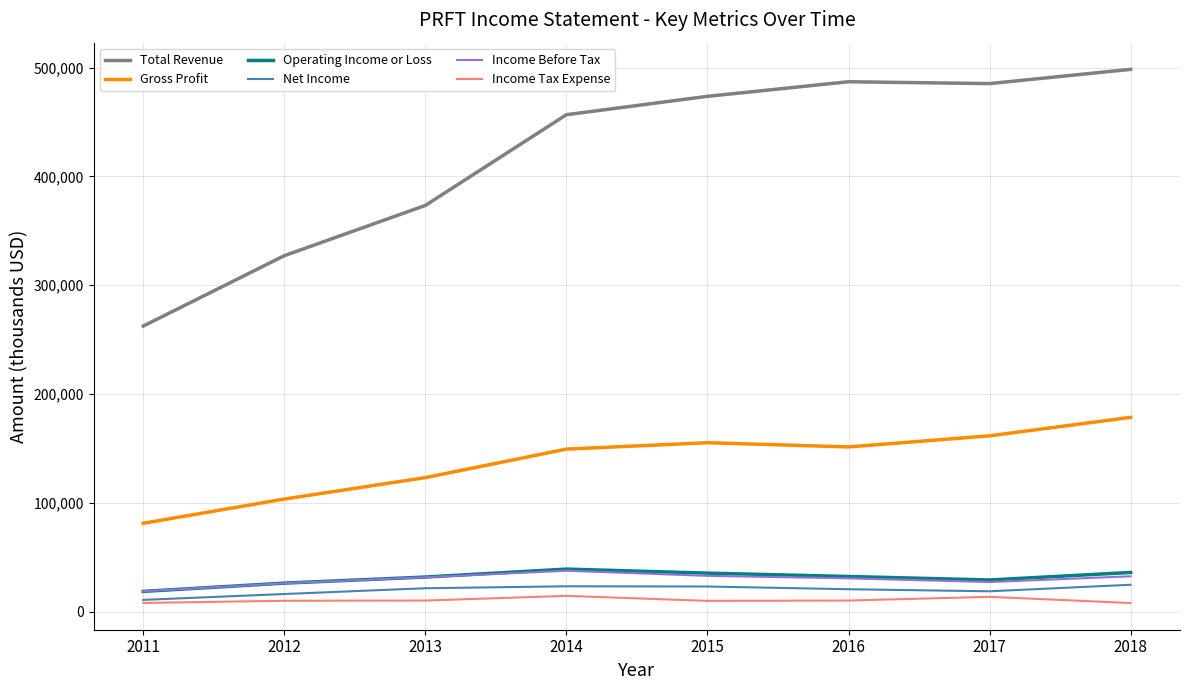

True or false: Income Tax Expense and Income Before Tax intersect in this chart.

False